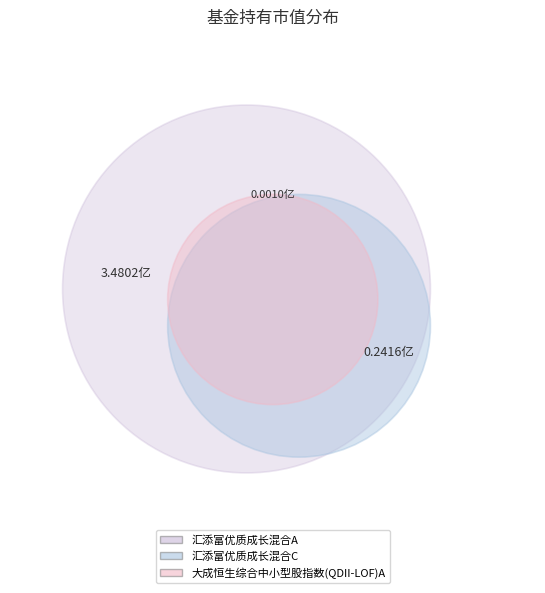

Which category has the biggest portion of the pie?

汇添富优质成长混合A